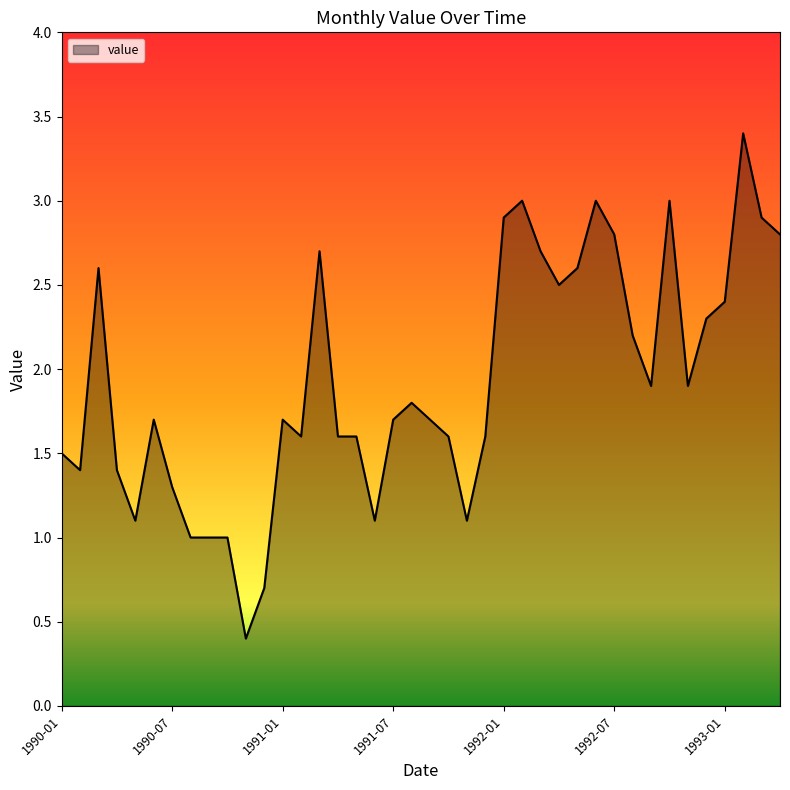

What is the minimum value shown in the chart?

0.4